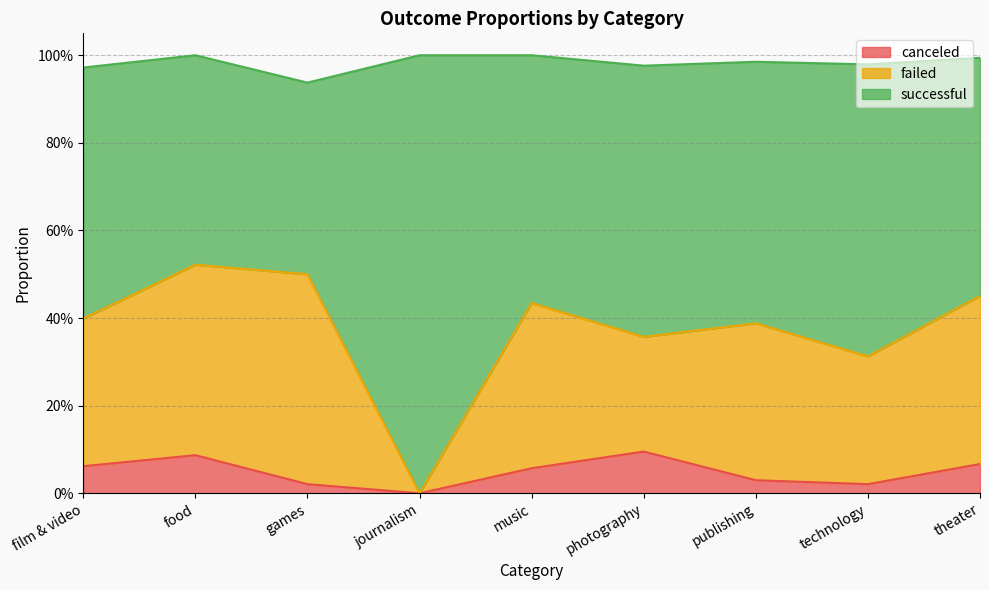

What are all the series names shown in the legend?

canceled, failed, successful